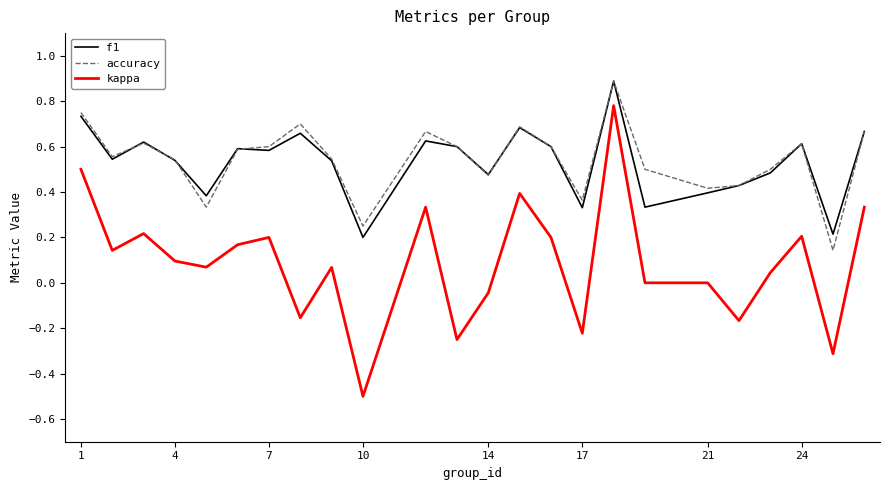

True or false: accuracy has more than 2 points higher than both neighbors.

True